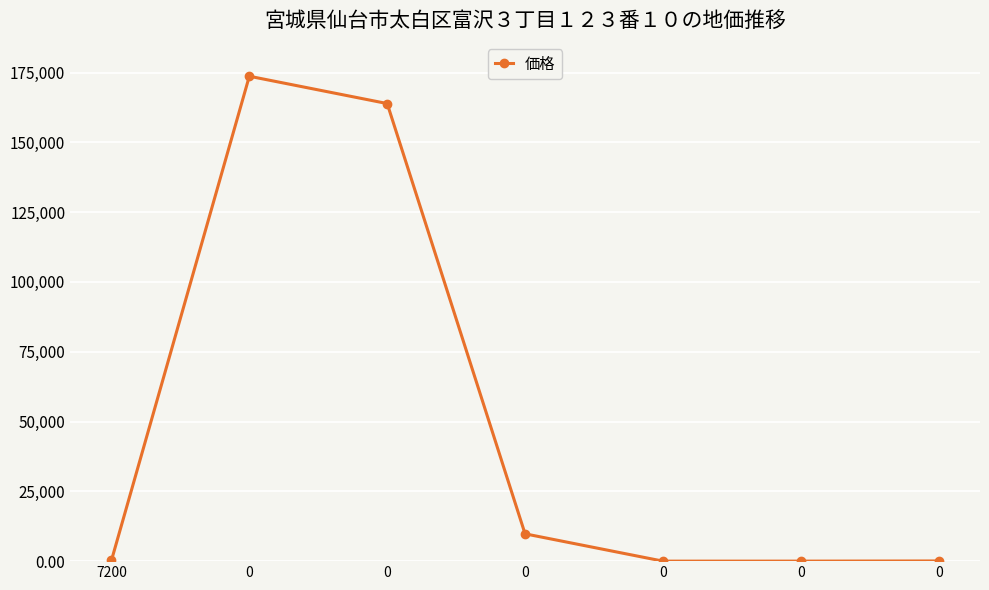

Count the number of categories in the chart.

7